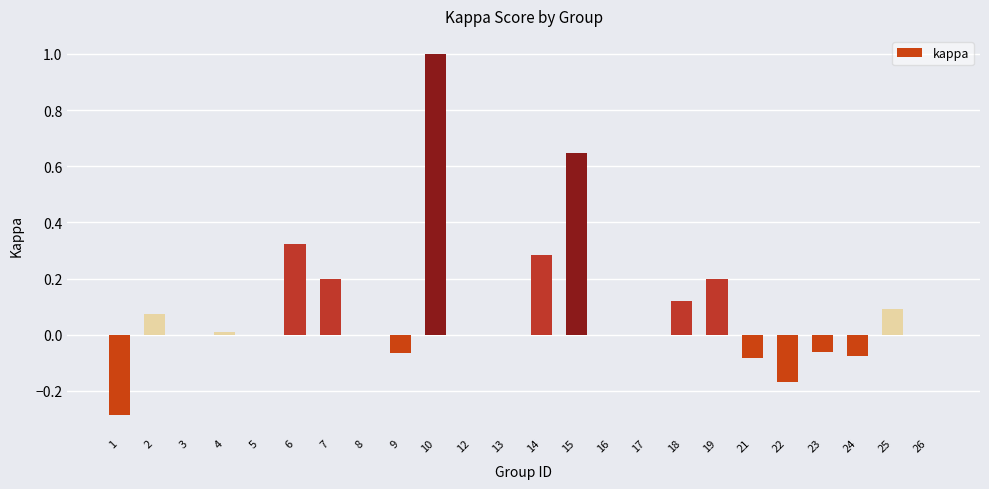

The chart shows a value of 0.0 at 3. True or false?

True